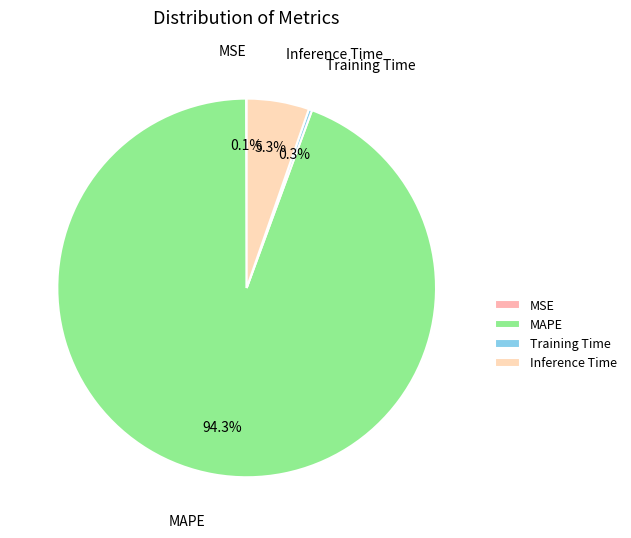

Does any single category account for the majority?

Yes